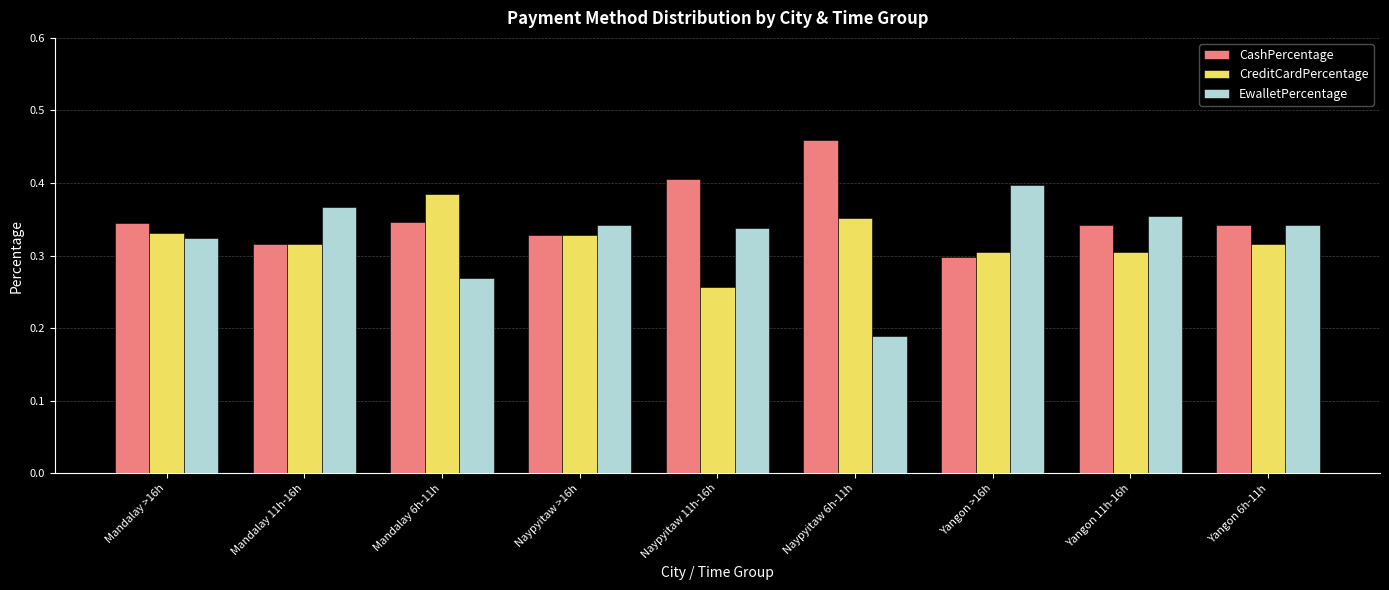

At which label is EwalletPercentage closest to 0?

Naypyitaw 6h-11h